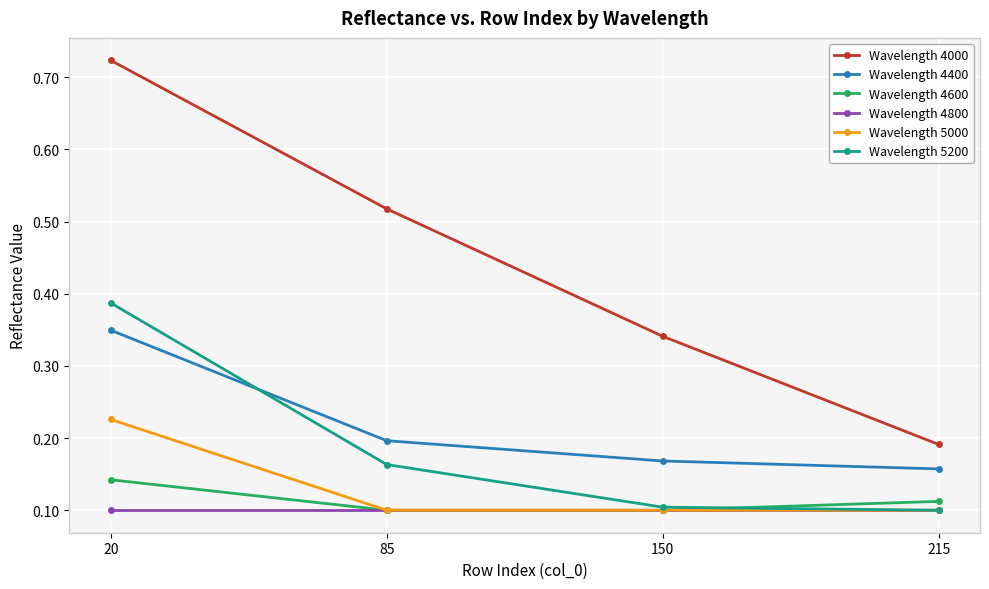

Where do Wavelength 5200 and Wavelength 4400 first cross each other?

20 and 85